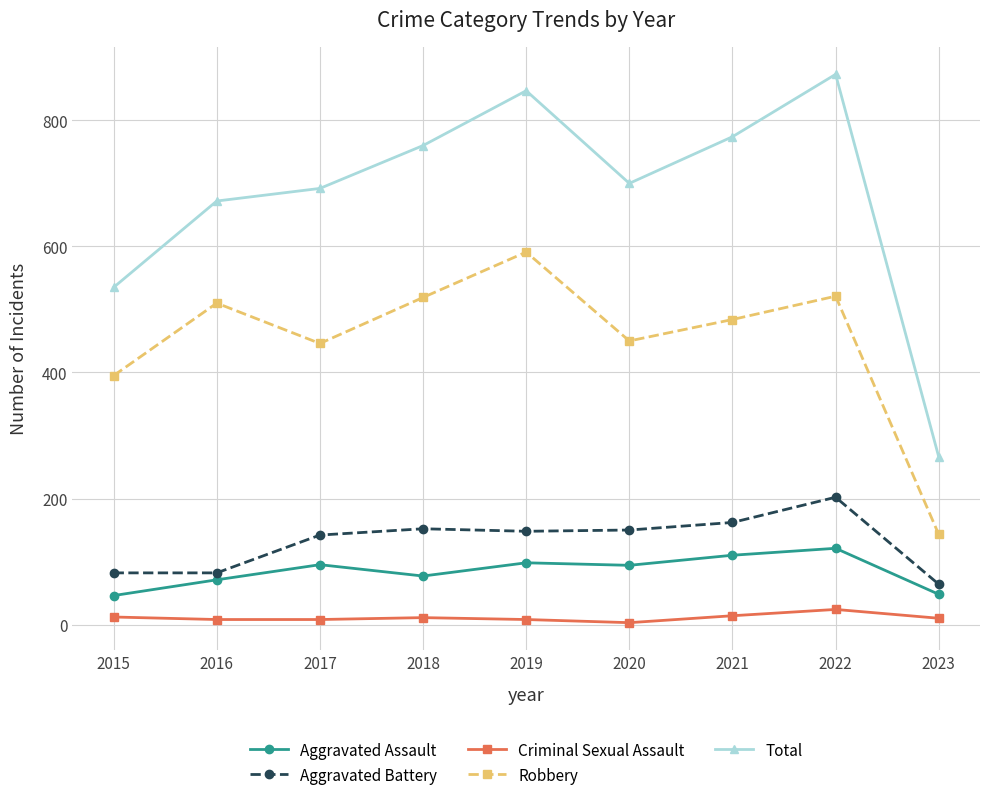

At how many categories does at least one series exceed 837?

2